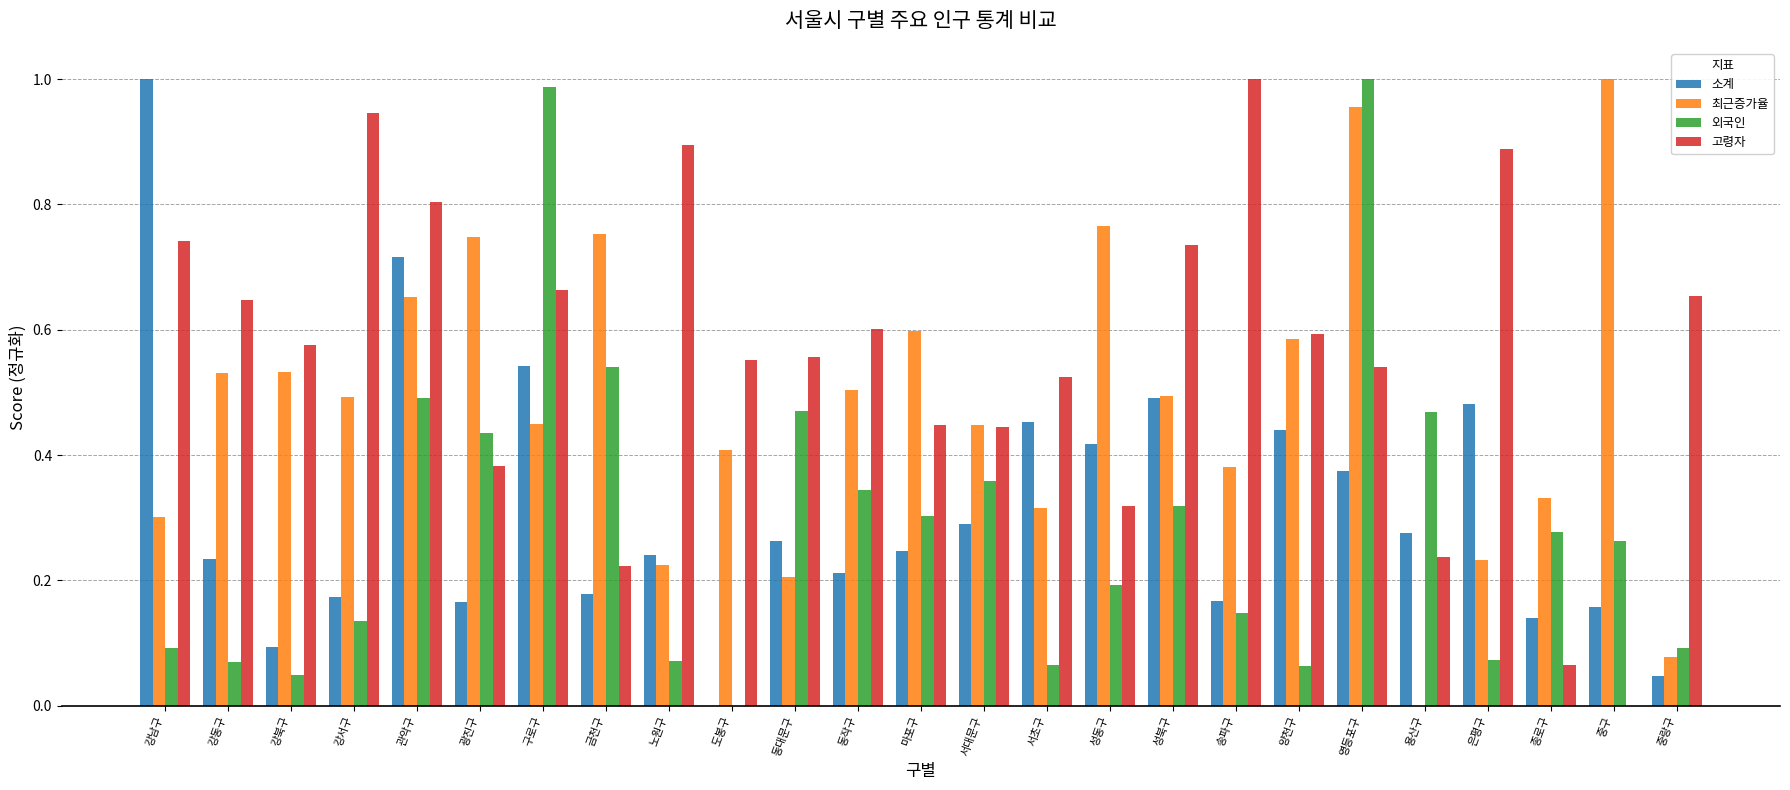

The value of 고령자 at 금천구 is 0.2. True or false?

True